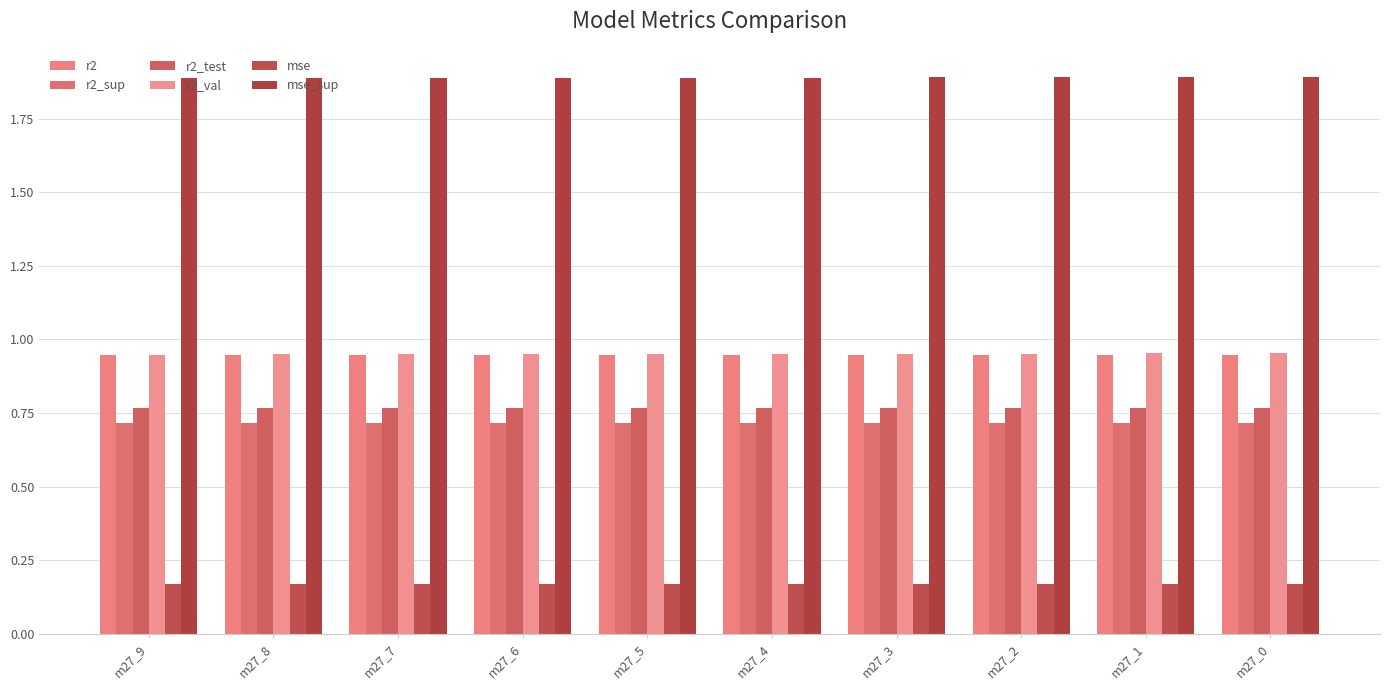

What is the lowest value of the r2_sup series?

0.7